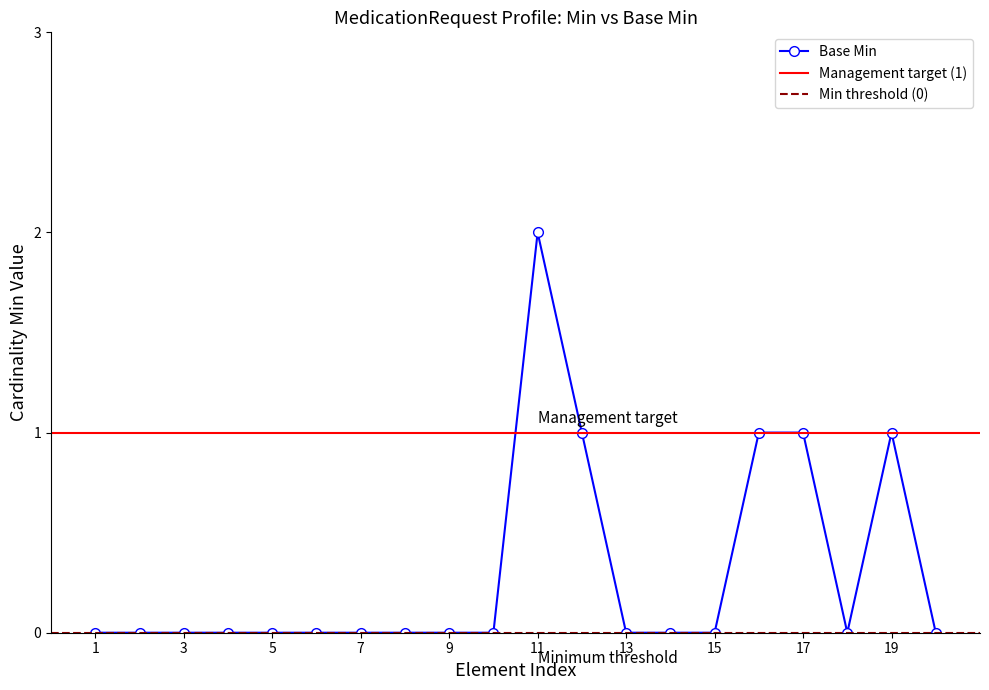

True or false: Base Min has a value of 0 at 1.

True